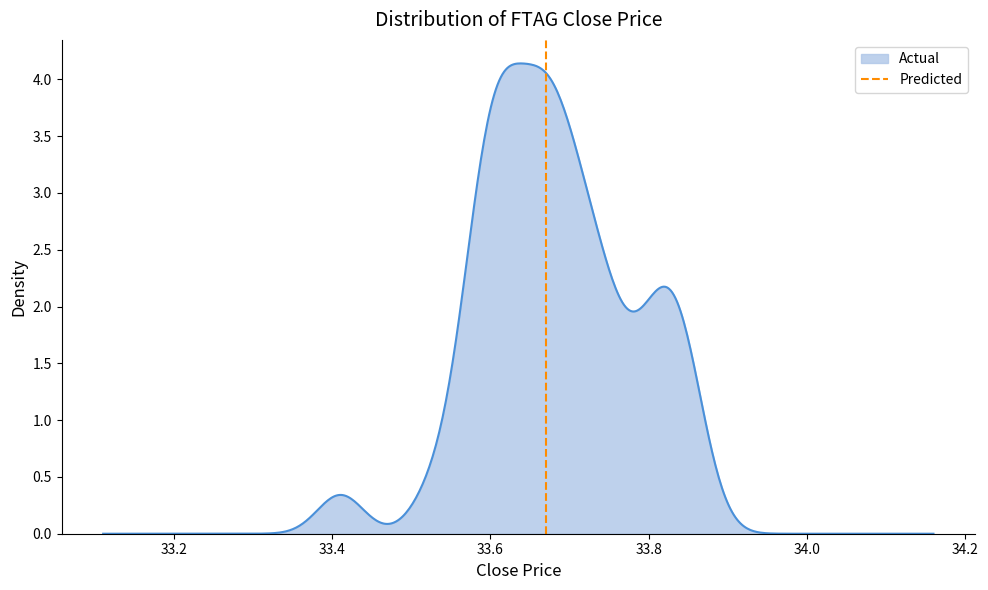

What is the highest value of the Actual series?

4.1